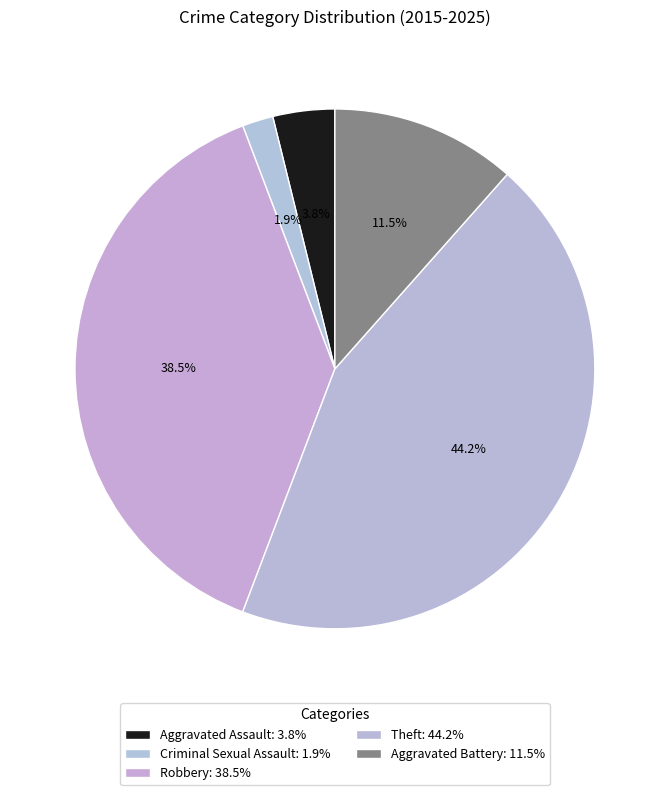

The Aggravated Assault slice represents 16% of the pie. True or false?

False